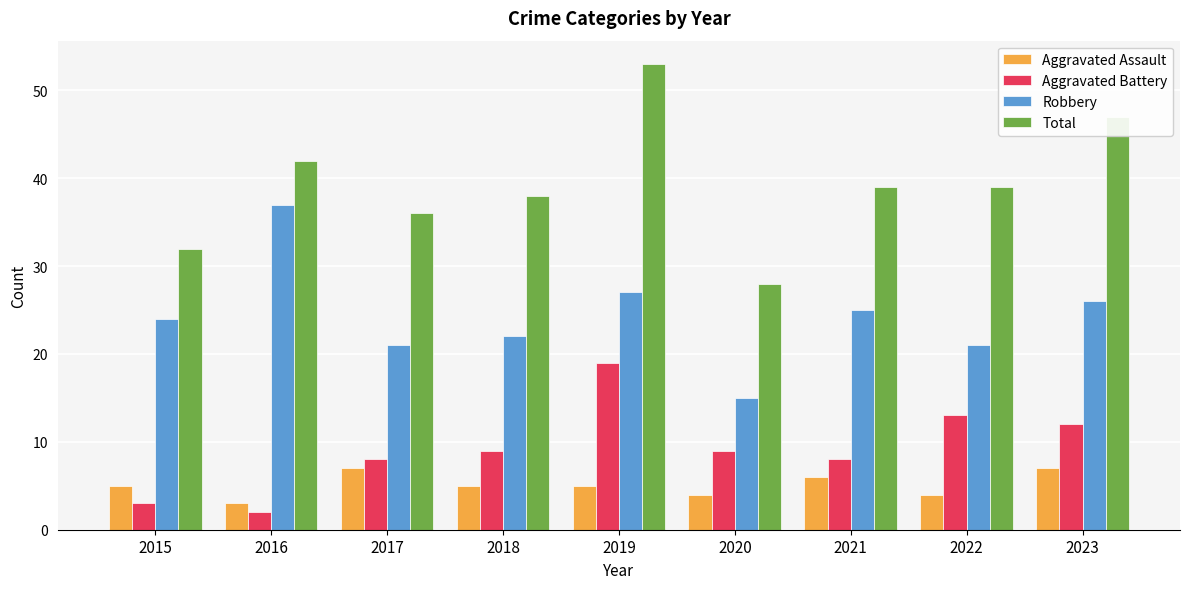

Which series has the largest total across all categories?

Total